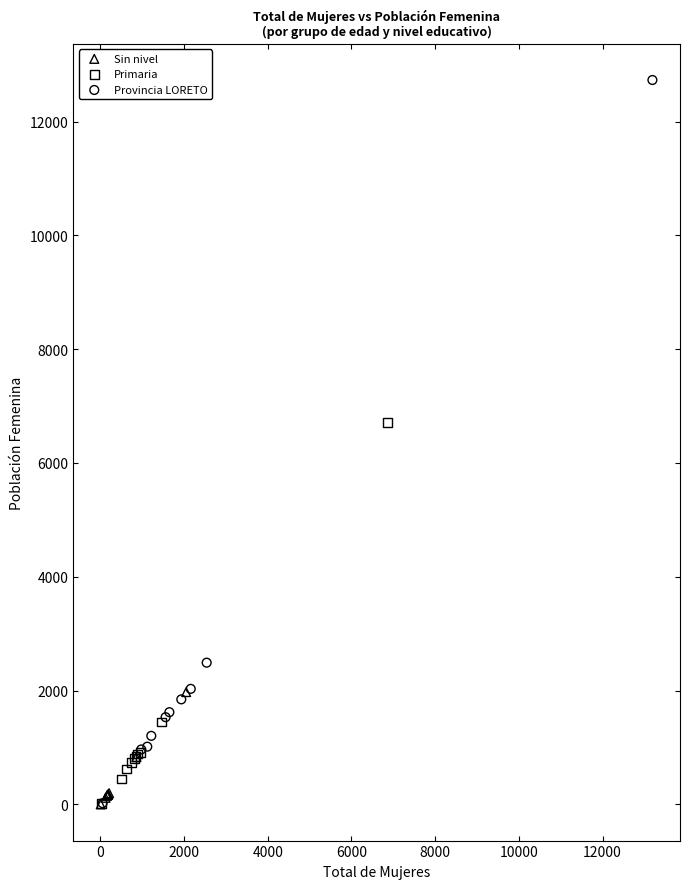

What are all the series names shown in the legend?

Sin nivel, Primaria, Provincia LORETO